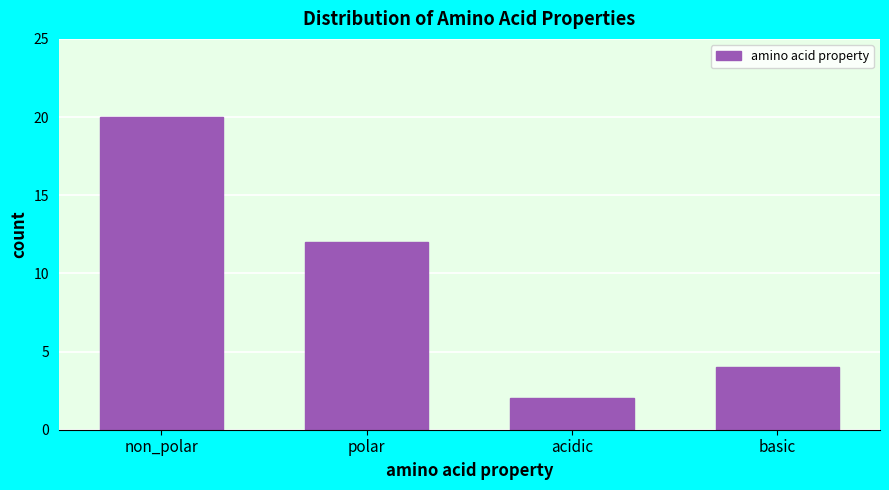

Reading left to right, what are all the values shown in this chart?

20	12	2	4